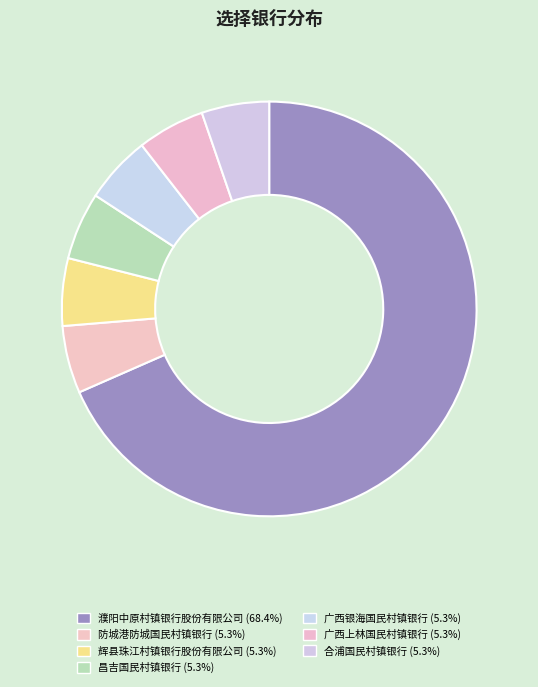

Which category has the smallest portion of the pie?

防城港防城国民村镇银行